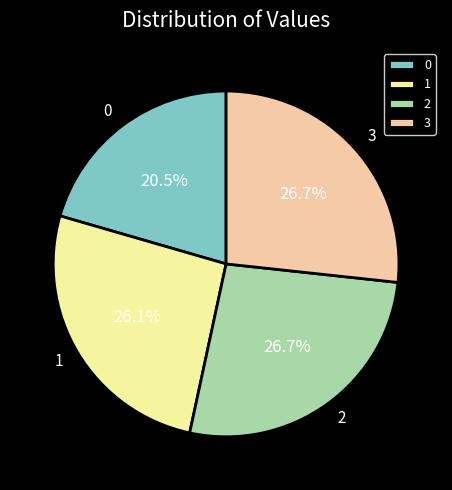

Does 1 account for over 50% of the chart?

No